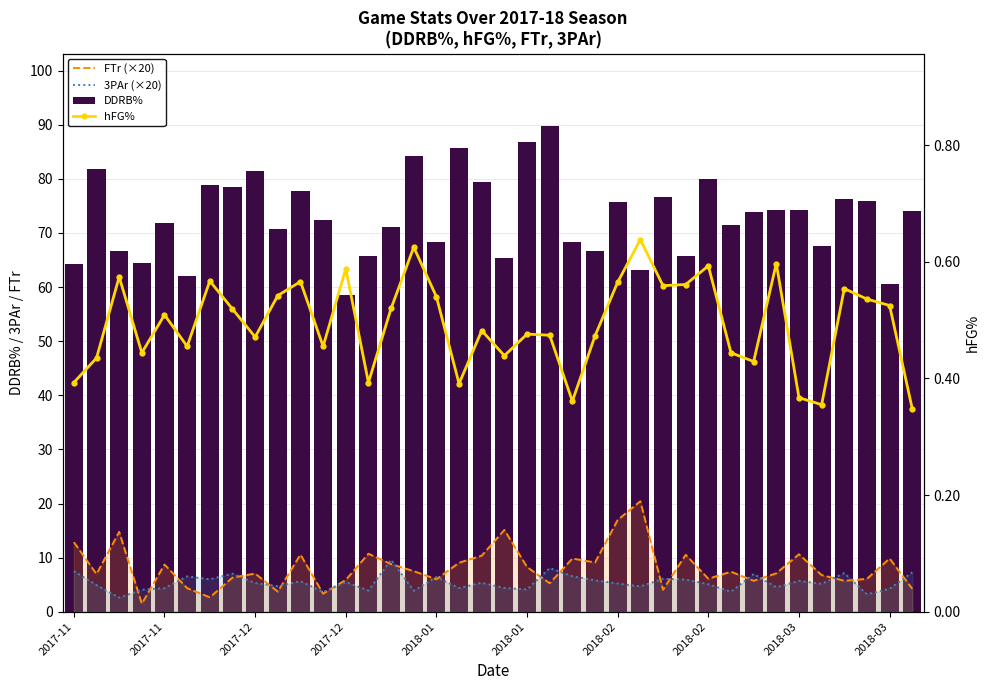

Between 30 and 19, which is larger?

19